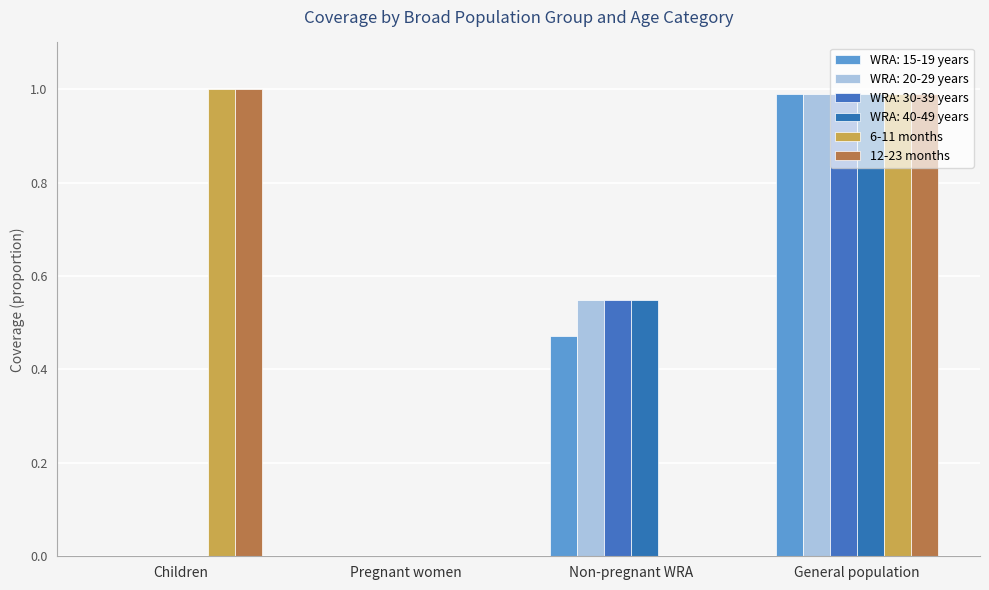

Is it true that 12-23 months equals 1.8 at General population?

False